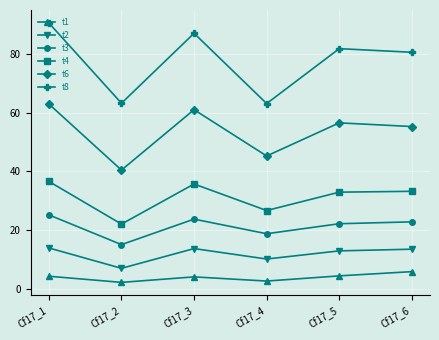

How many categories are shown in the chart?

6